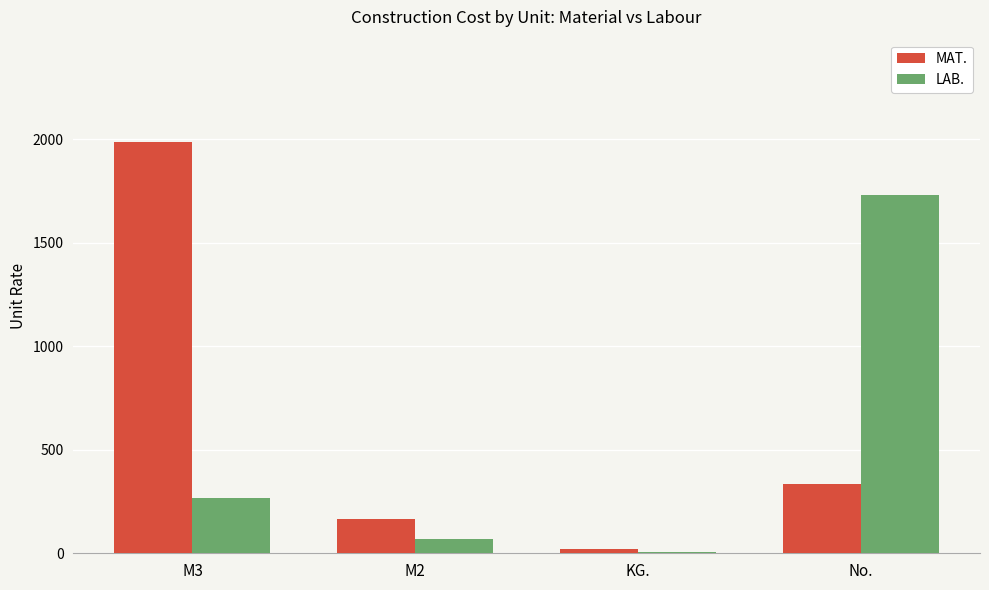

What is the greatest value displayed?

1985.0